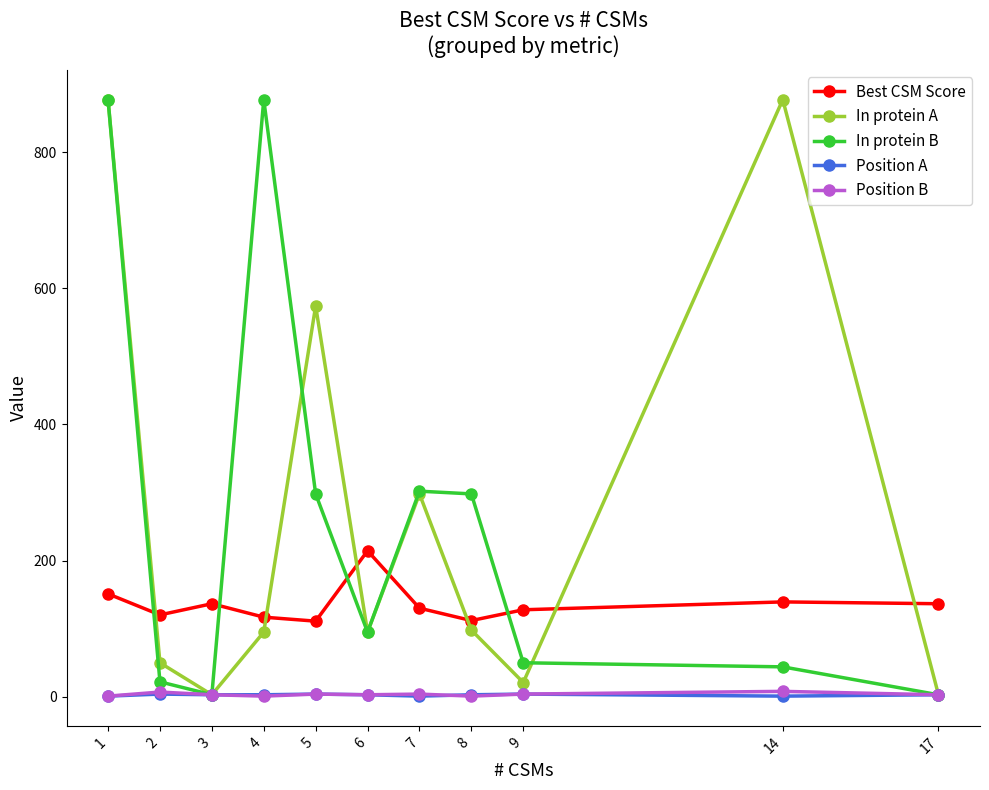

How many lines are shown in the chart?

5